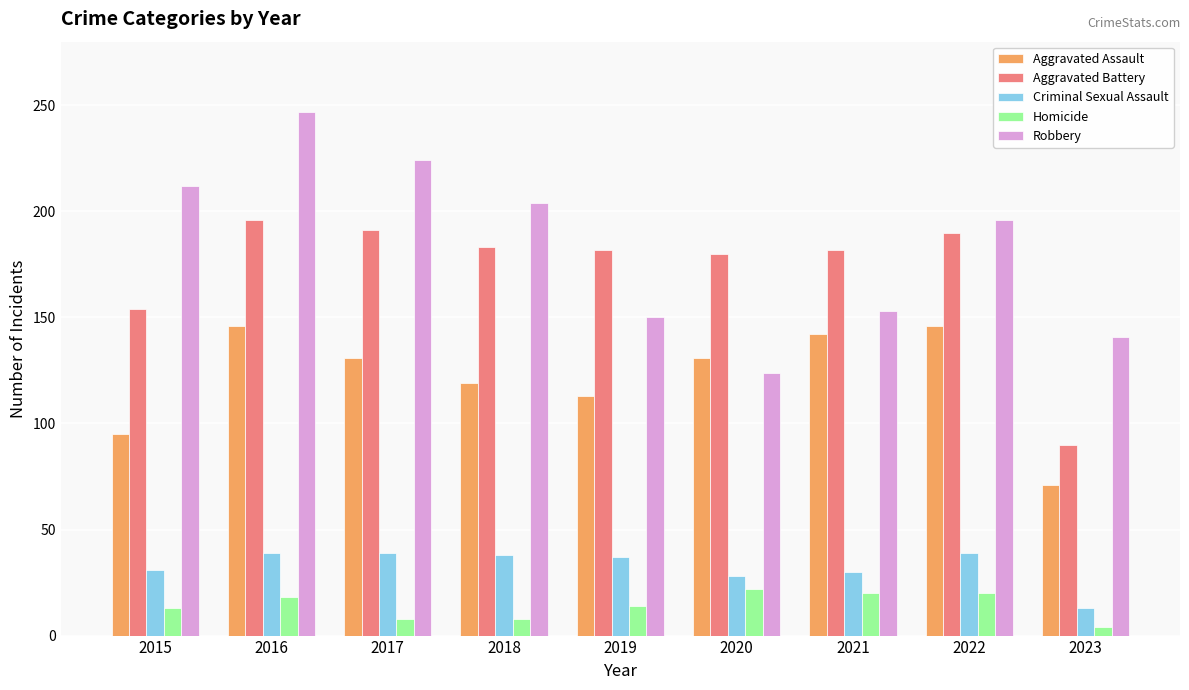

How many bars are there in each group?

5